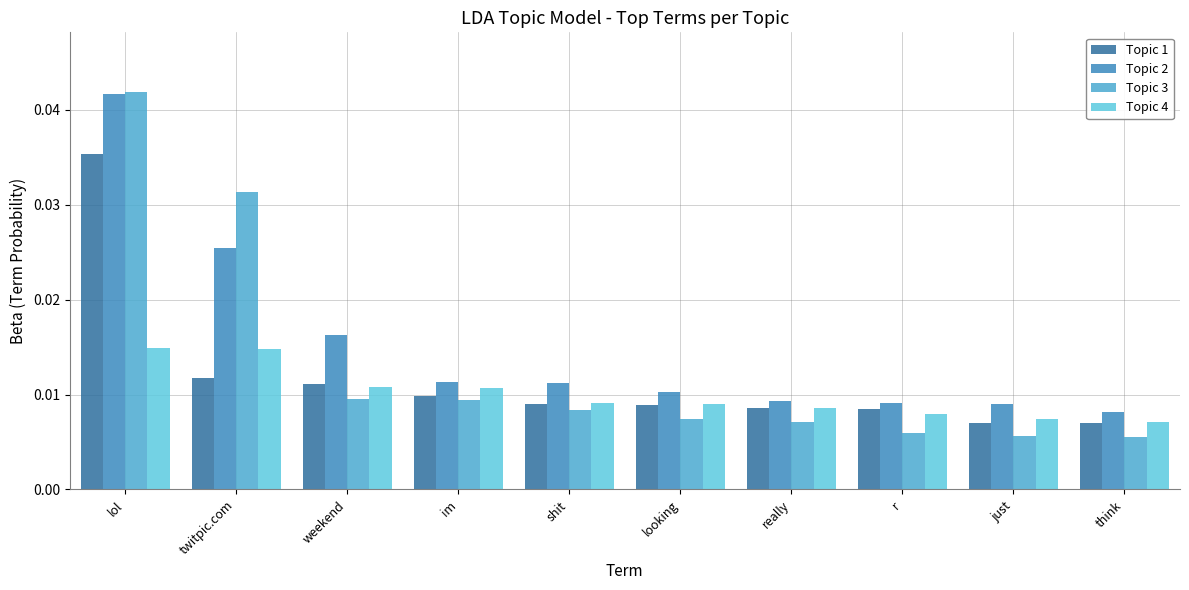

The value of Topic 2 at r is 0.0. True or false?

True